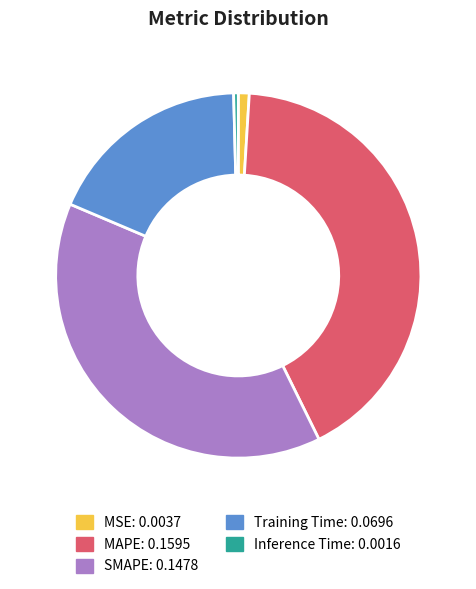

Which slice is the smallest?

Inference Time